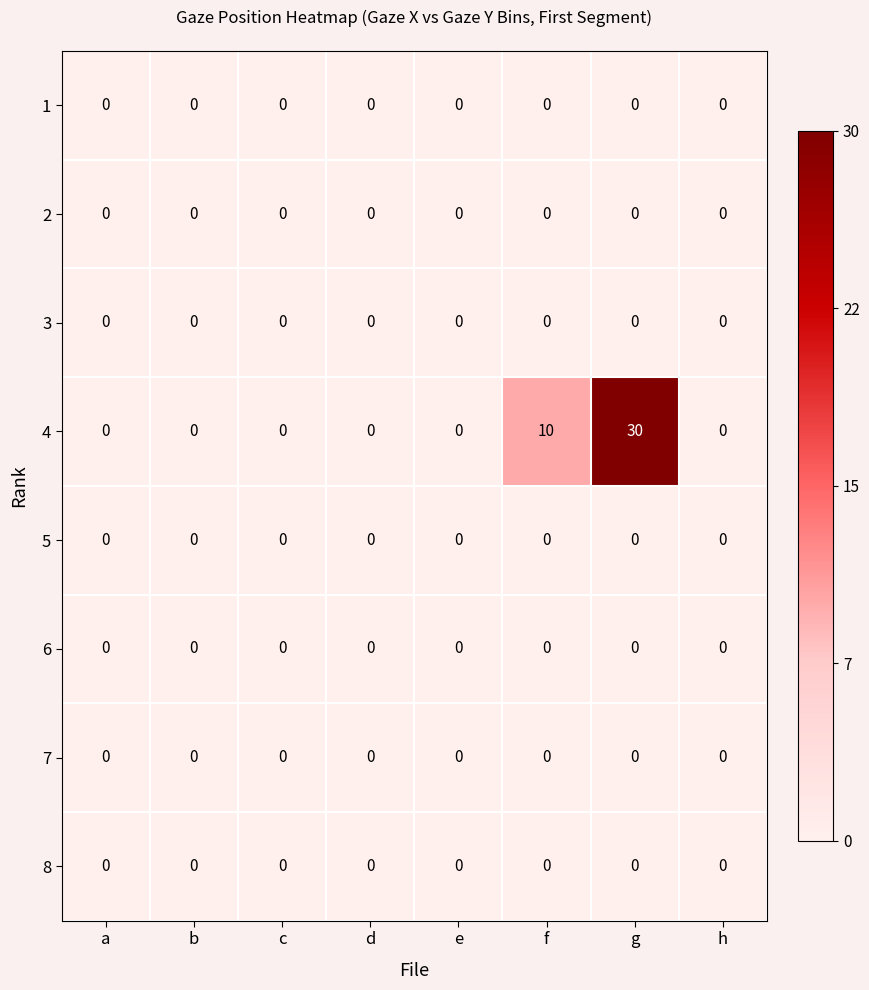

Which series has the largest range (max minus min)?

4